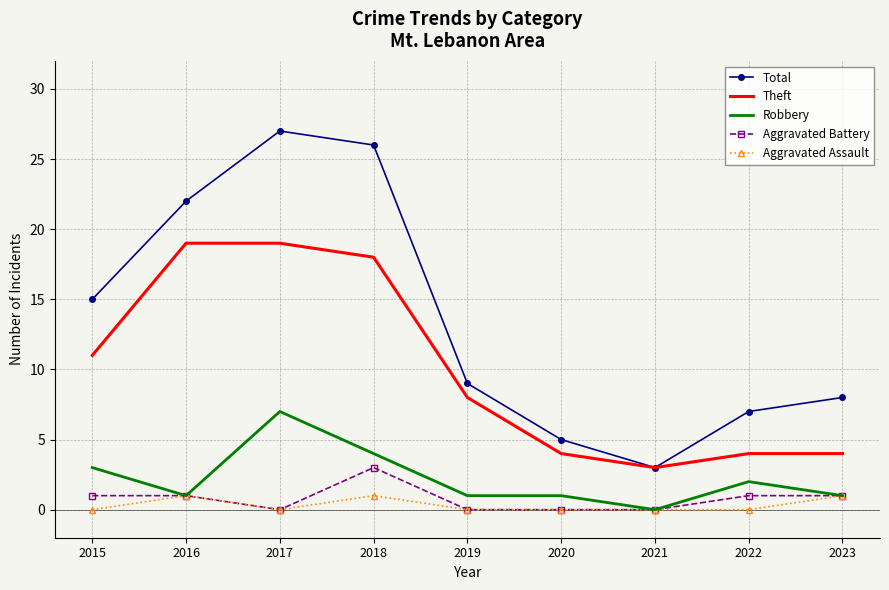

What is the spread (max minus min) of values at 2018?

25